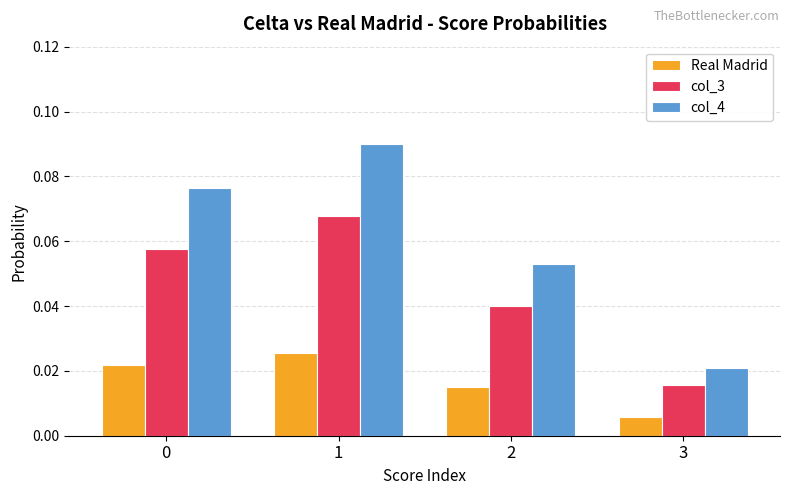

Which series changed the most between 2 and 3?

col_4